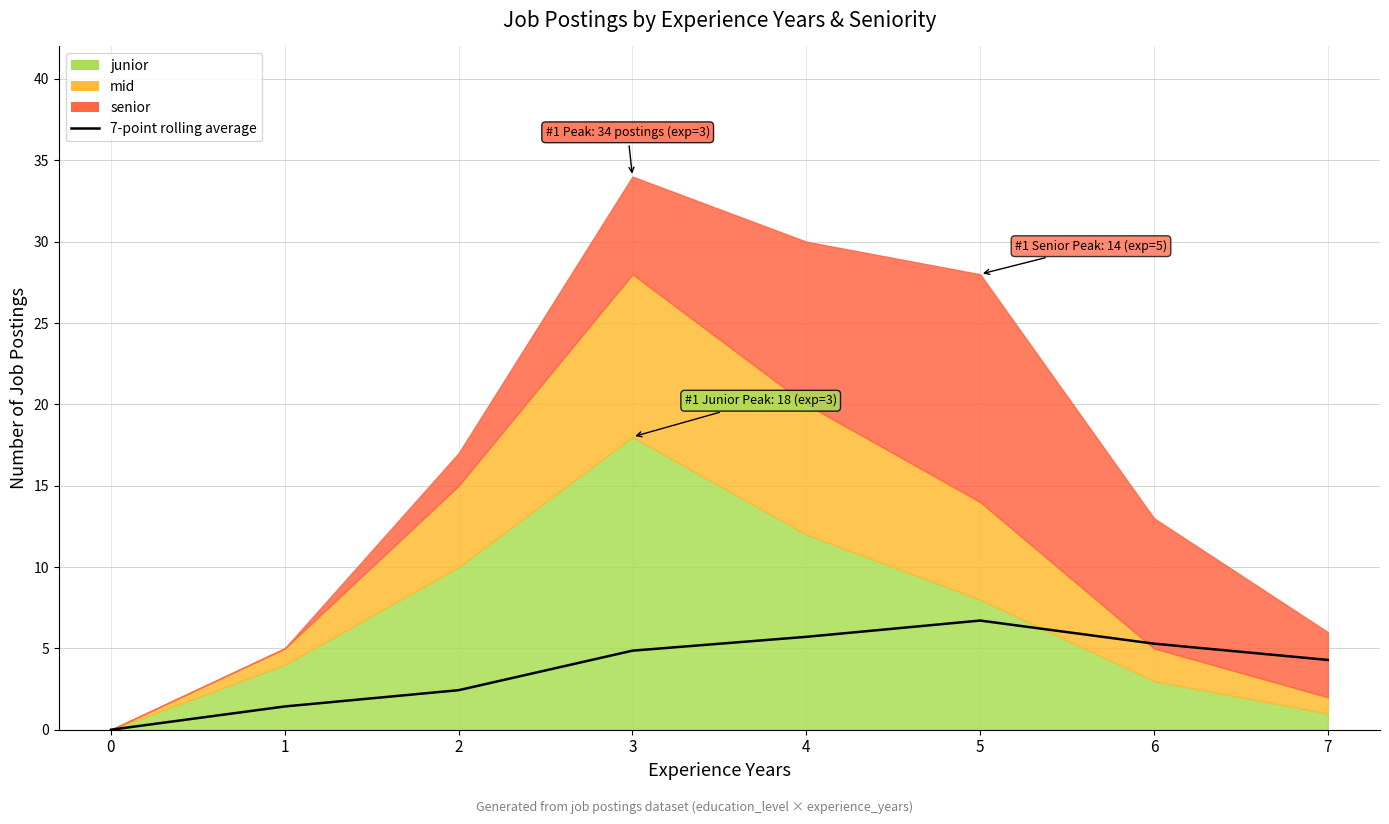

What is the difference between the values at 7 and 1?

2.9